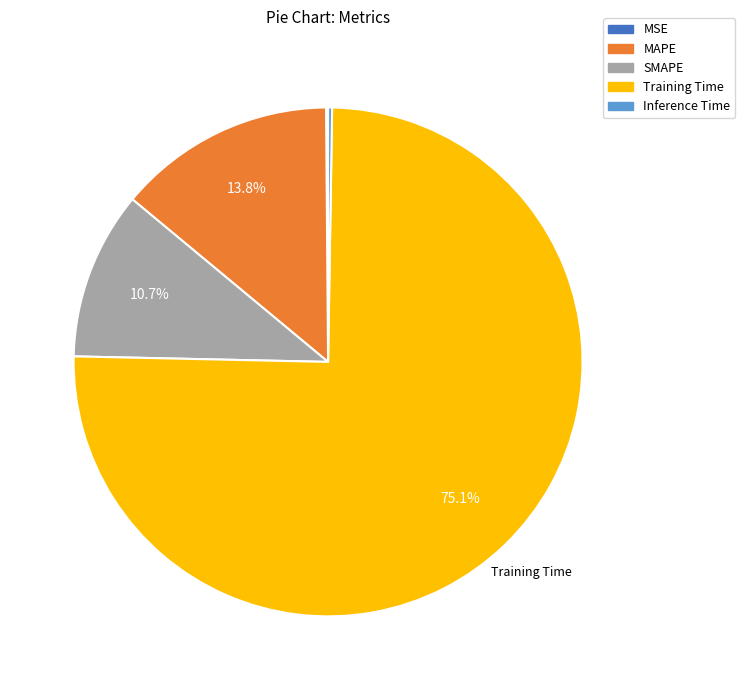

Between SMAPE and Training Time, which is larger?

Training Time